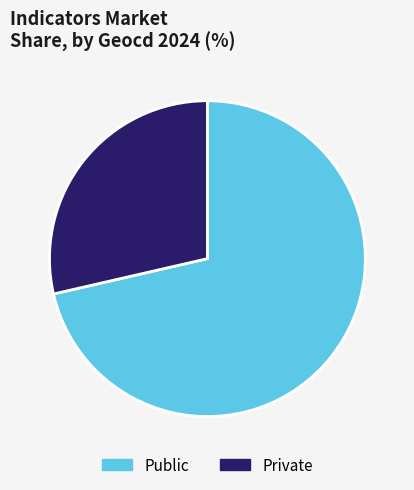

Which has a higher value, Private or Public?

Public